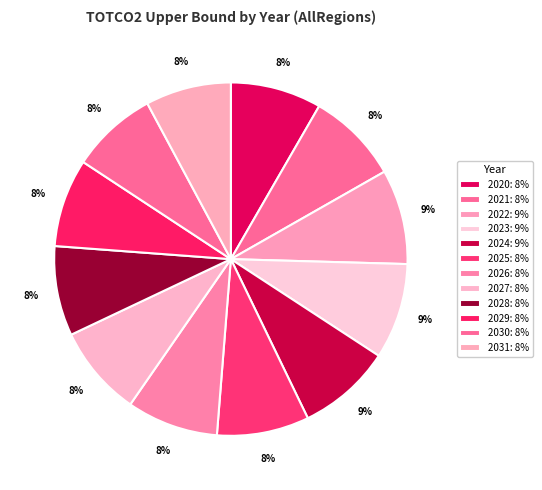

Count the number of slices in the pie.

12